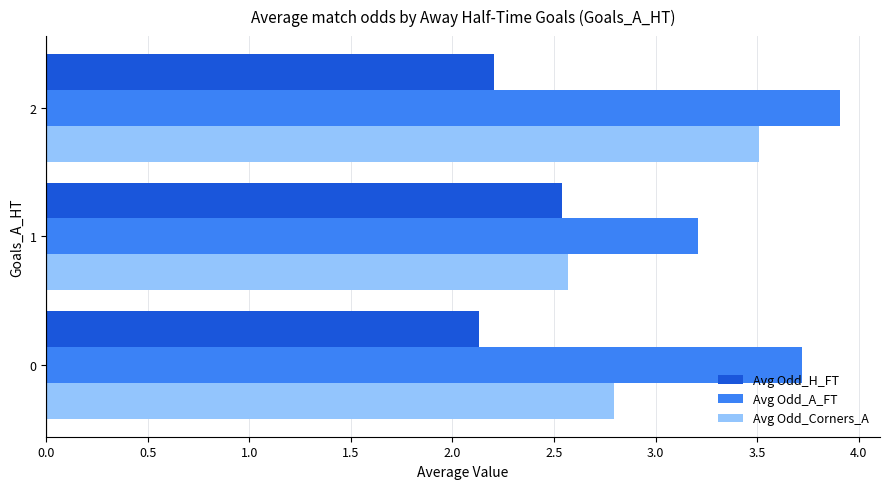

List the series in order of their overall mean, lowest first.

Avg Odd_H_FT, Avg Odd_Corners_A, Avg Odd_A_FT